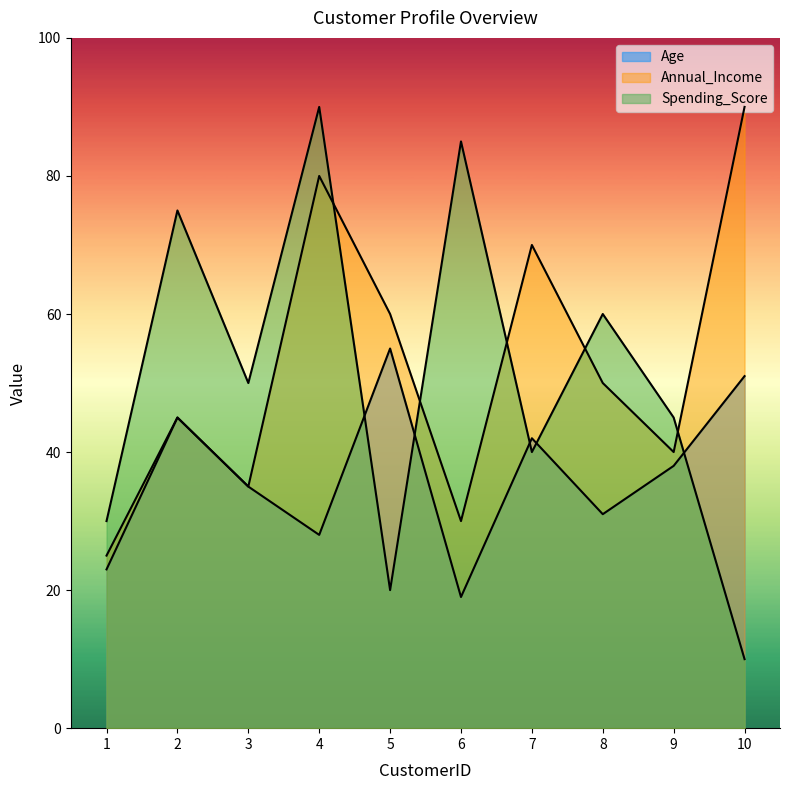

How many lines are shown in the chart?

3